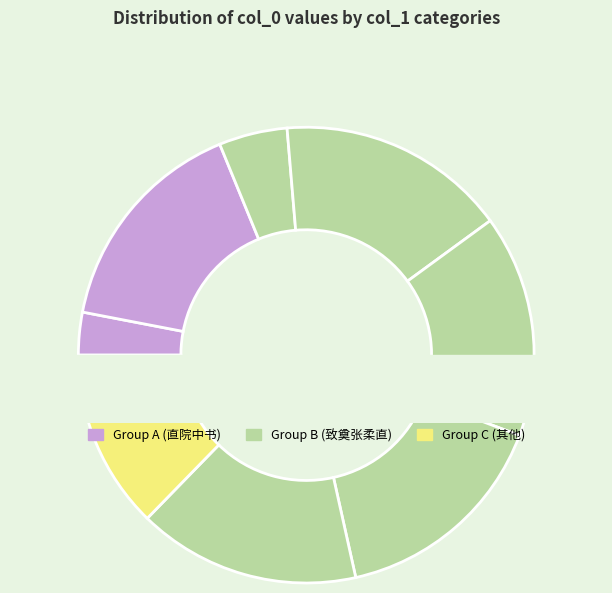

Is there a majority slice in this chart?

No